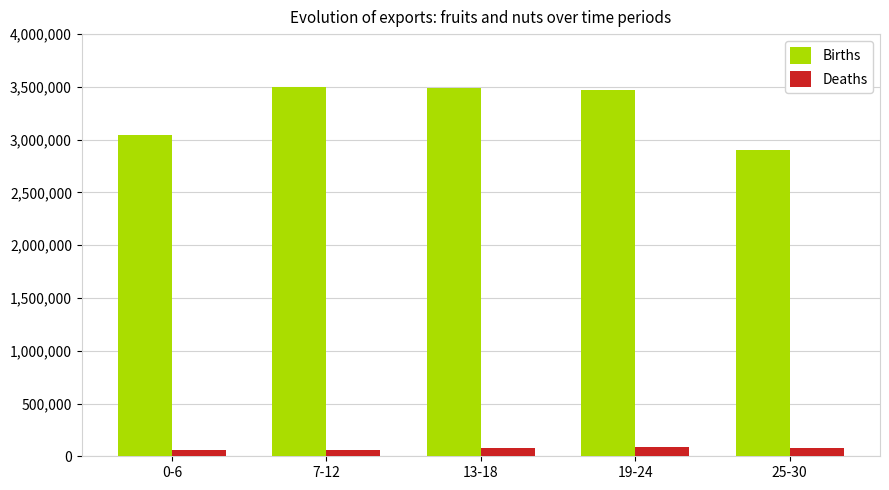

The Births series shows 3489371.0 at 13-18. True or false?

True